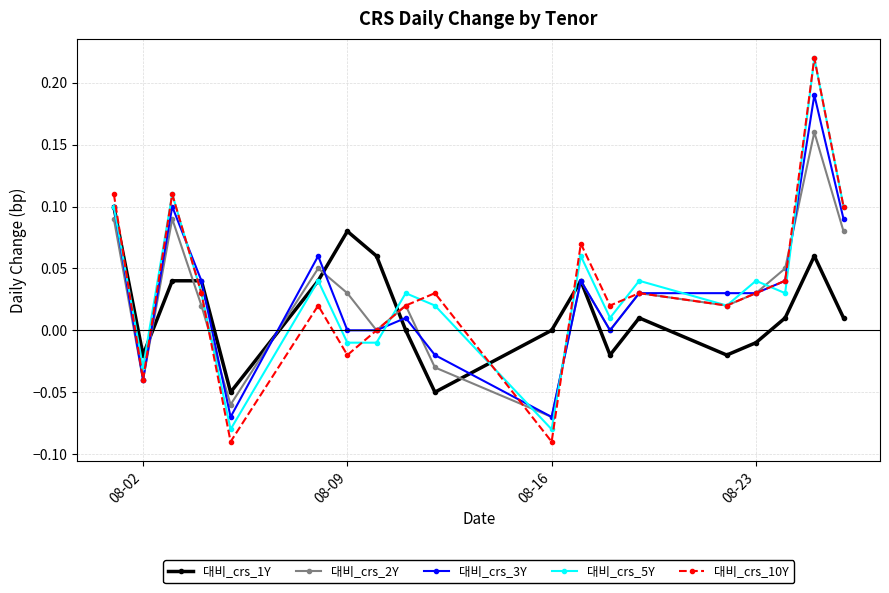

How many times do 대비_crs_10Y and 대비_crs_1Y cross each other?

6